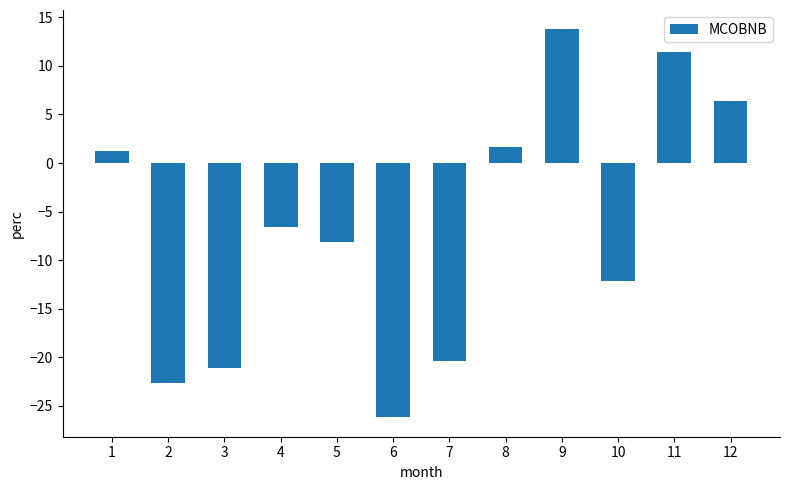

Which label corresponds to the largest value in the chart?

9